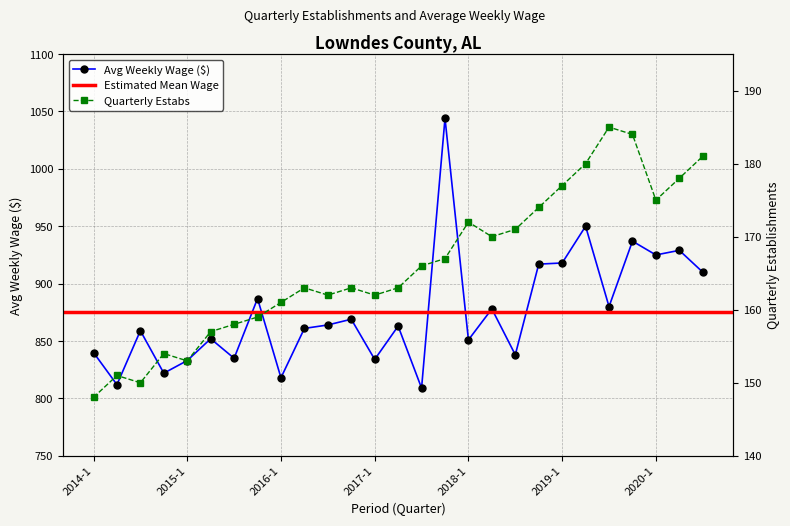

What is the maximum value shown in the chart?

1044